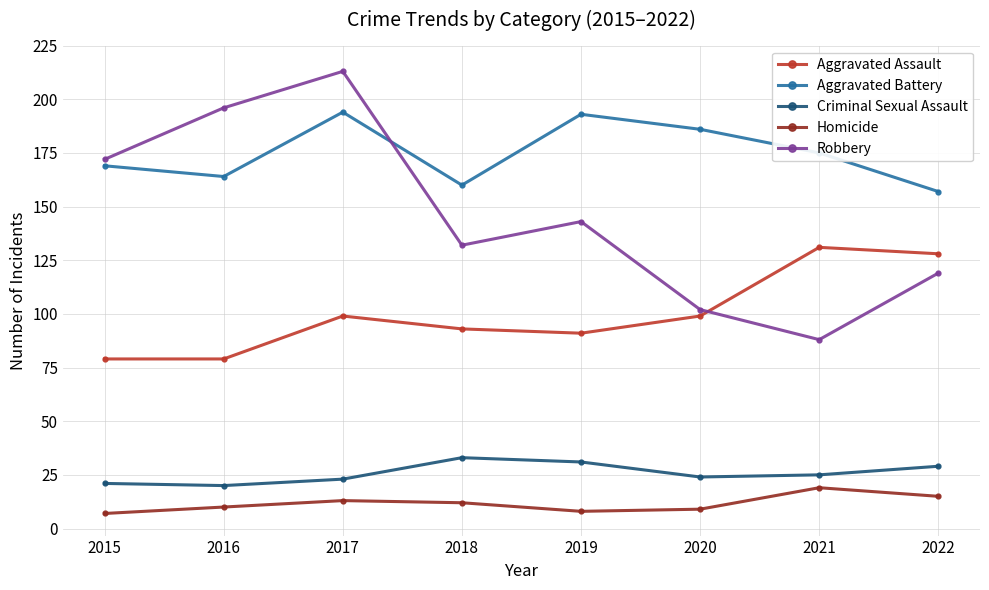

Reading right to left, extract all data points from this chart.

Aggravated Assault: 128	131	99	91	93	99	79	79
Aggravated Battery: 157	175	186	193	160	194	164	169
Criminal Sexual Assault: 29	25	24	31	33	23	20	21
Homicide: 15	19	9	8	12	13	10	7
Robbery: 119	88	102	143	132	213	196	172